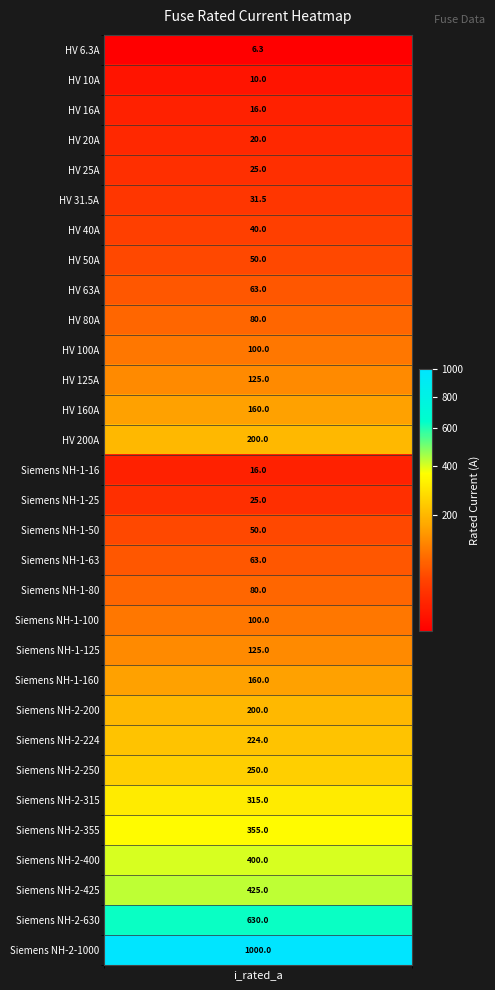

True or false: the data shows 95.5 at 28.

False